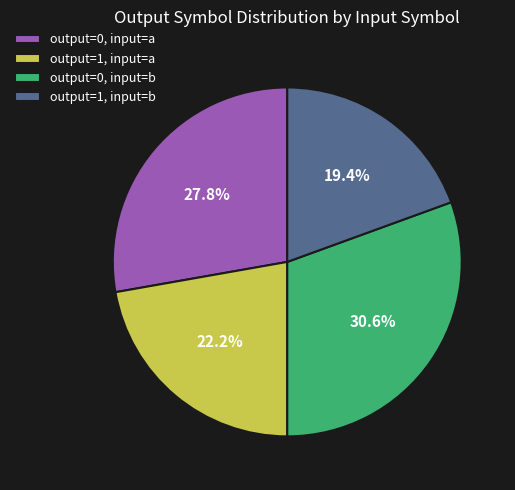

Which slice is the smallest?

output=1, input=b